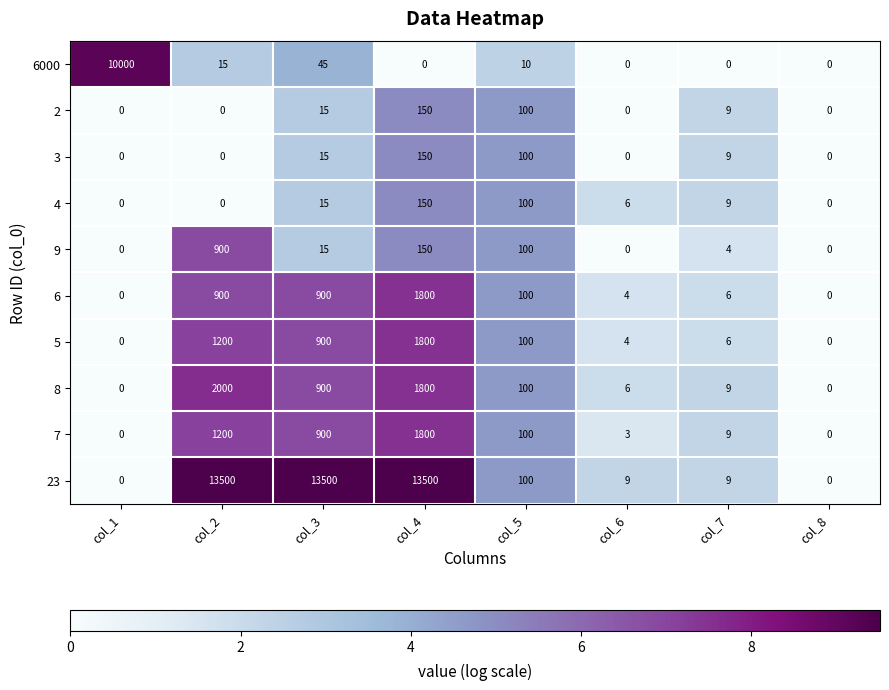

How many values in 9 are above zero?

5